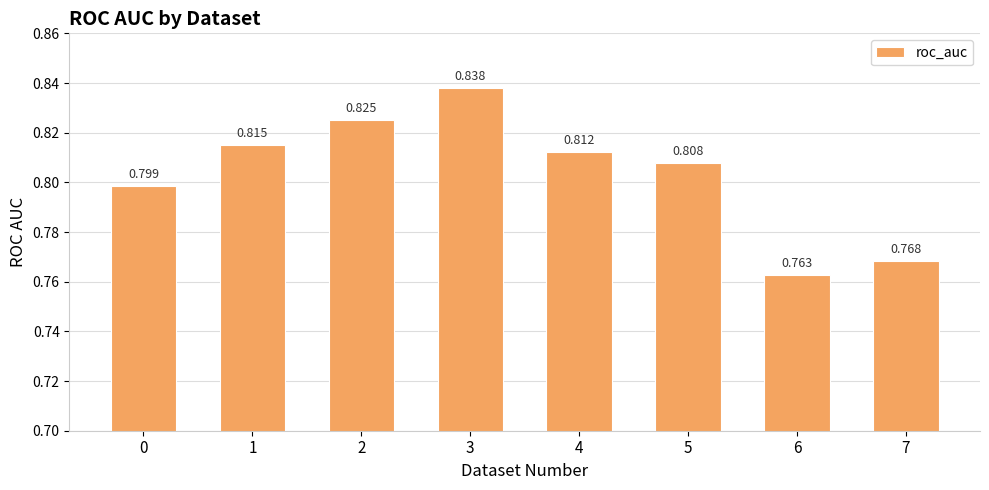

Are the bars horizontal?

No